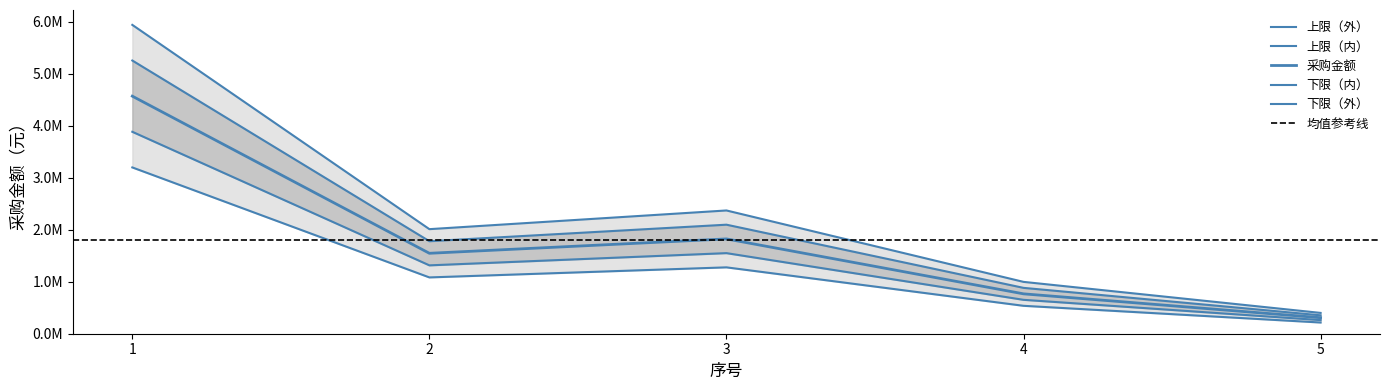

Which has a higher value, 2 or 4?

2